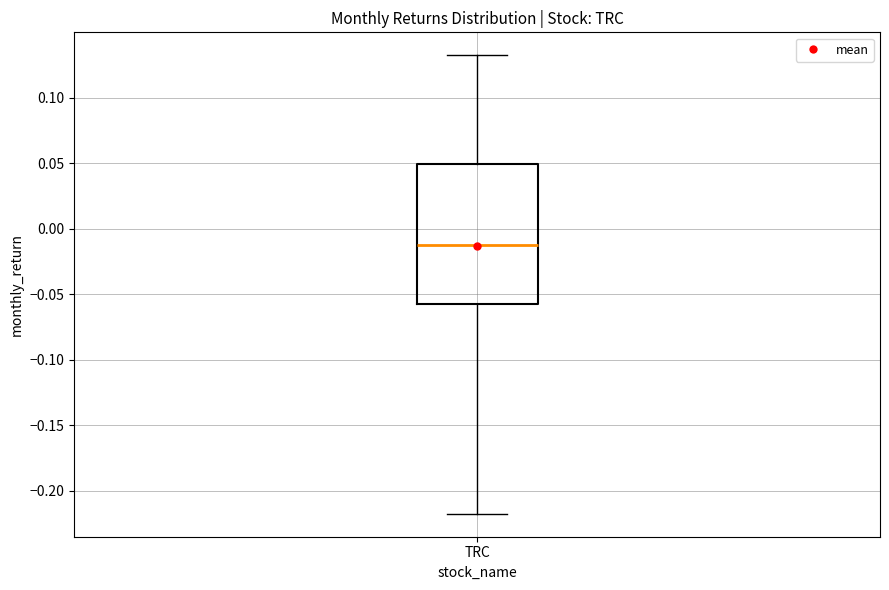

Read this box plot against the y-axis: the position of the median line, the range covered by the box, and the ends of both whiskers. The values are not printed on the chart, so give them approximately, as read against the axis.

median -0.01, box -0.06 to 0.05, whiskers -0.22 to 0.13